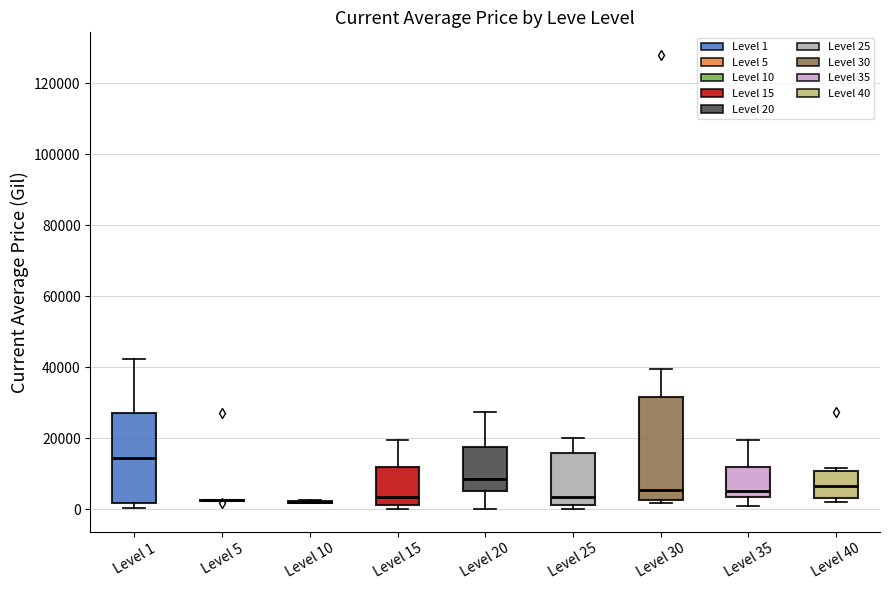

Reading left to right, transcribe this box plot: for each box, give where its median line is, the range the box spans, and where its two whiskers end, as read against the y-axis. The values are not printed on the chart, so give them approximately, as read against the axis.

Level 1: median 14000, box 2000 to 28000, whiskers 0 to 42000
Level 5: box collapsed to a line at 2000, whiskers 2000 to 2000
Level 10: box collapsed to a line at 2000, whiskers 2000 to 2000
Level 15: median 4000, box 2000 to 12000, whiskers 0 to 20000
Level 20: median 8000, box 6000 to 18000, whiskers 0 to 28000
Level 25: median 4000, box 2000 to 16000, whiskers 0 to 20000
Level 30: median 6000, box 2000 to 32000, whiskers 2000 (just below the box's lower edge) to 40000
Level 35: median 4000 (just above the box's lower edge), box 4000 to 12000, whiskers 0 to 20000
Level 40: median 6000, box 4000 to 10000, whiskers 2000 to 12000